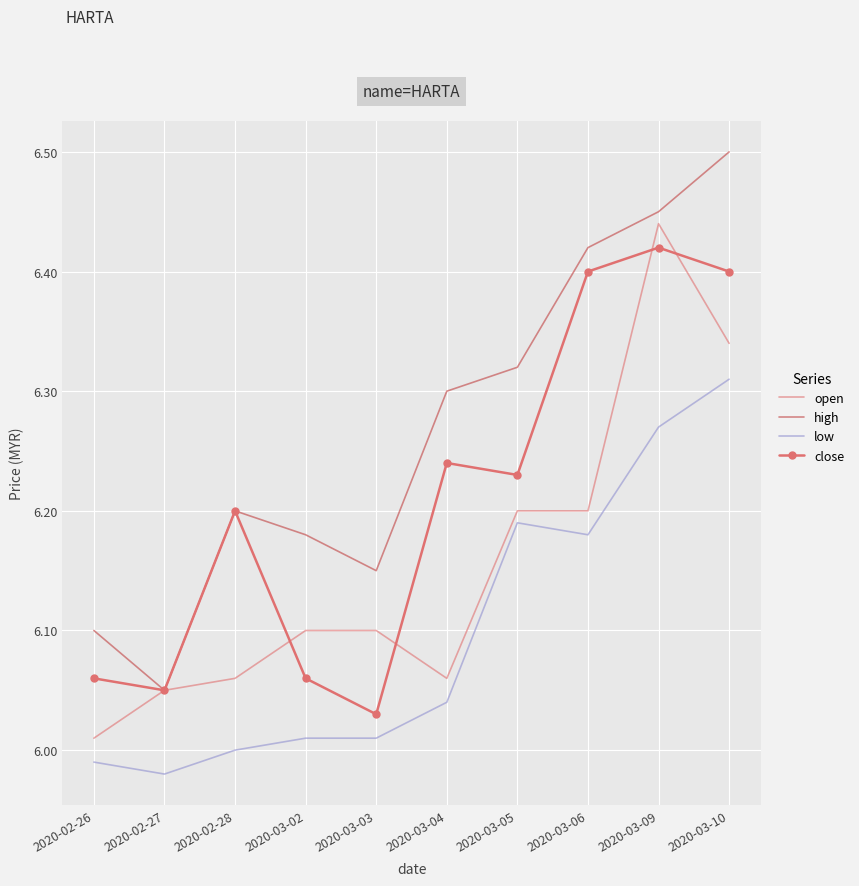

What position from the right is 2020-02-26?

10